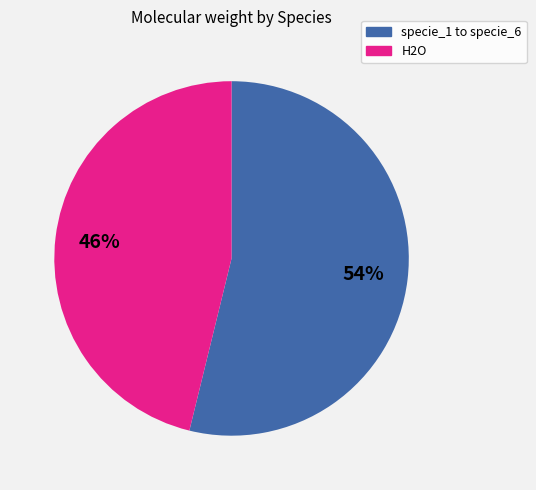

Count the number of slices in the pie.

2